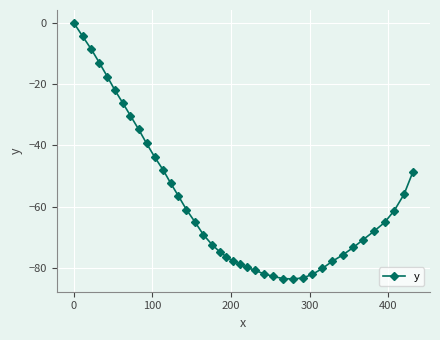

Does the chart have visible grid lines?

Yes